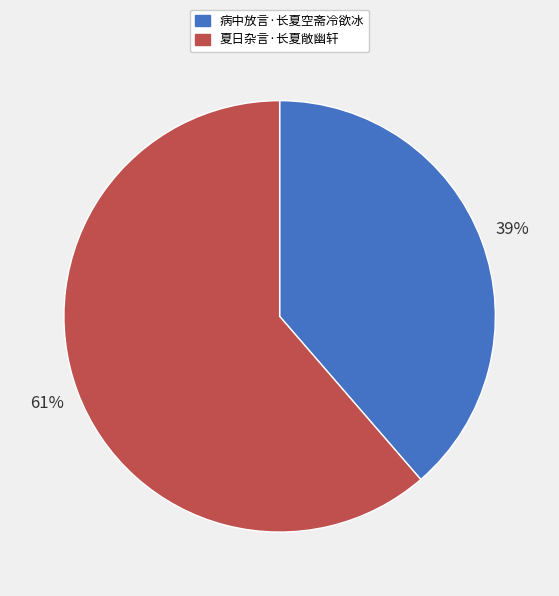

What percentage is the 夏日杂言·长夏敞幽轩 slice, to the nearest percent?

61%